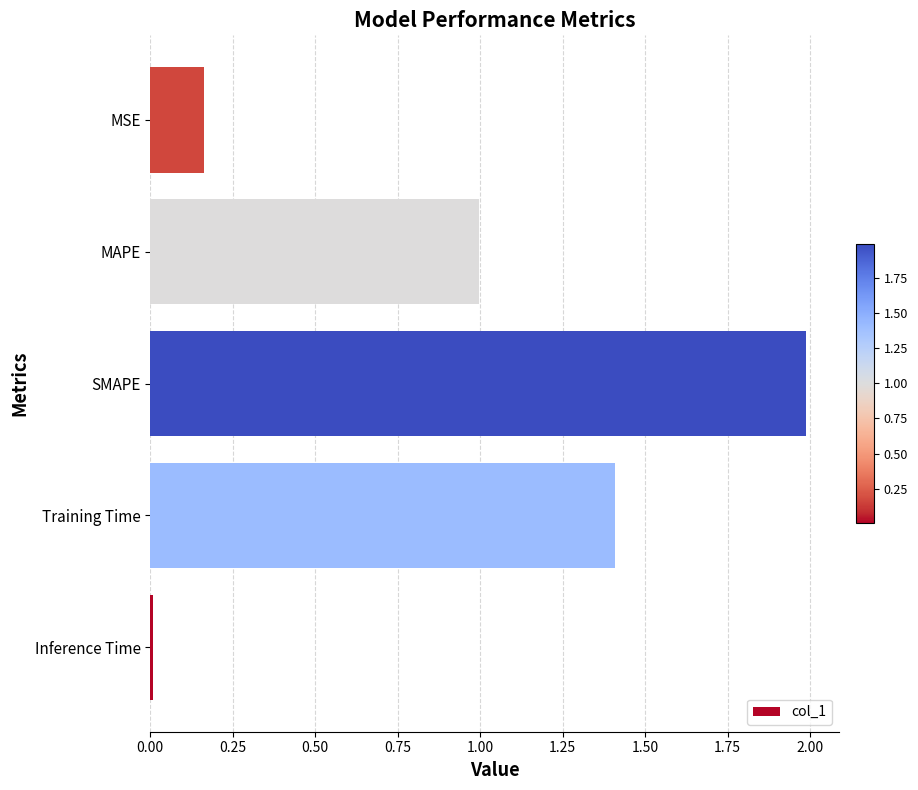

Rank the categories by value from highest to lowest.

SMAPE, Training Time, MAPE, MSE, Inference Time